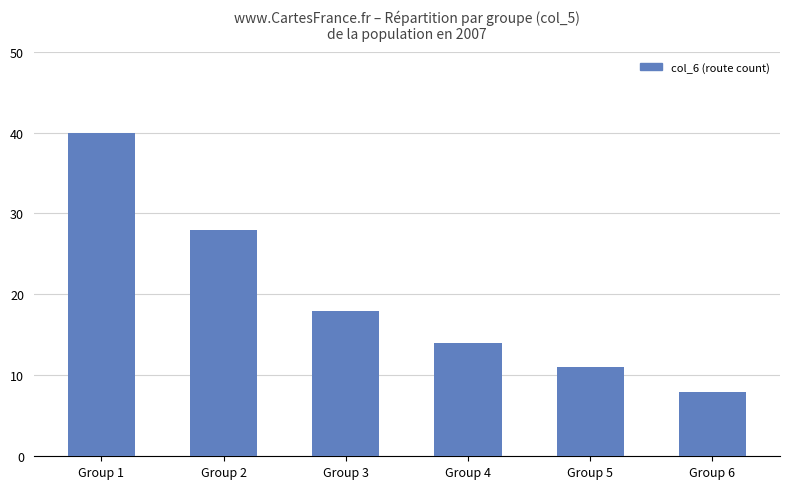

List the labels in order of value, smallest first.

Group 6, Group 5, Group 4, Group 3, Group 2, Group 1